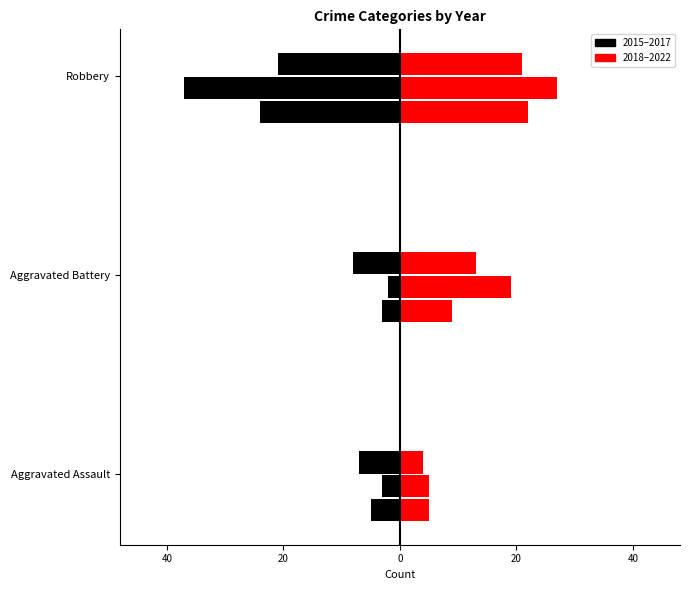

Where does the 2016 series first go above -3?

Aggravated Battery